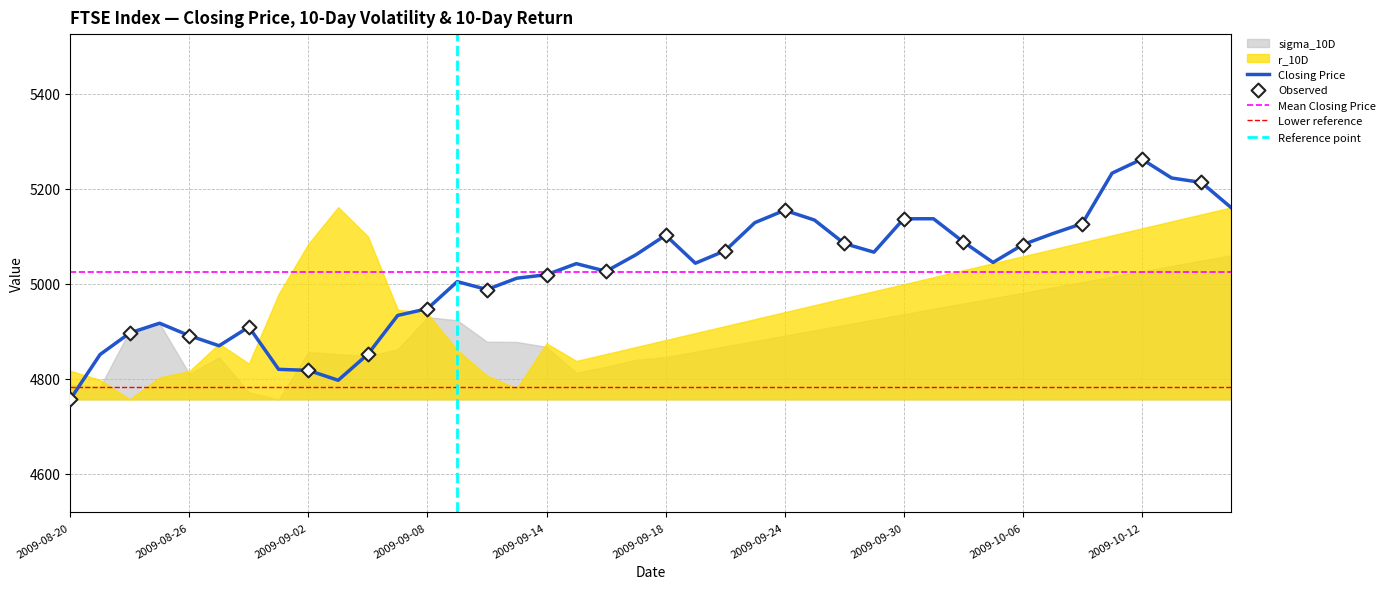

At how many categories does at least one series exceed 3898?

40